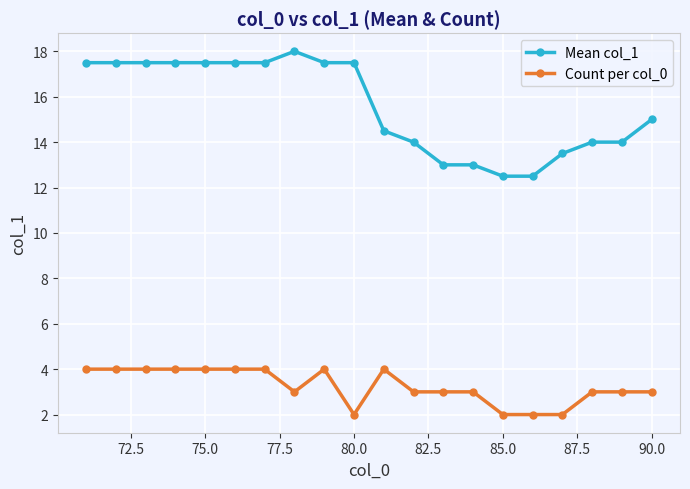

Which series has the largest total across all categories?

Mean col_1